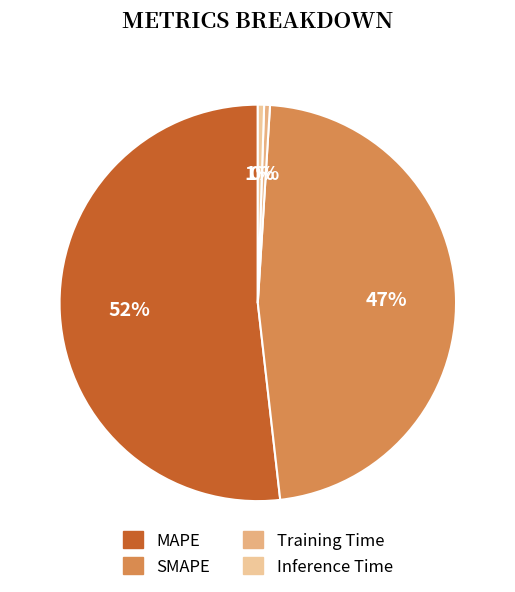

To the nearest percent, what is the difference between the SMAPE and Inference Time slice percentages?

47%